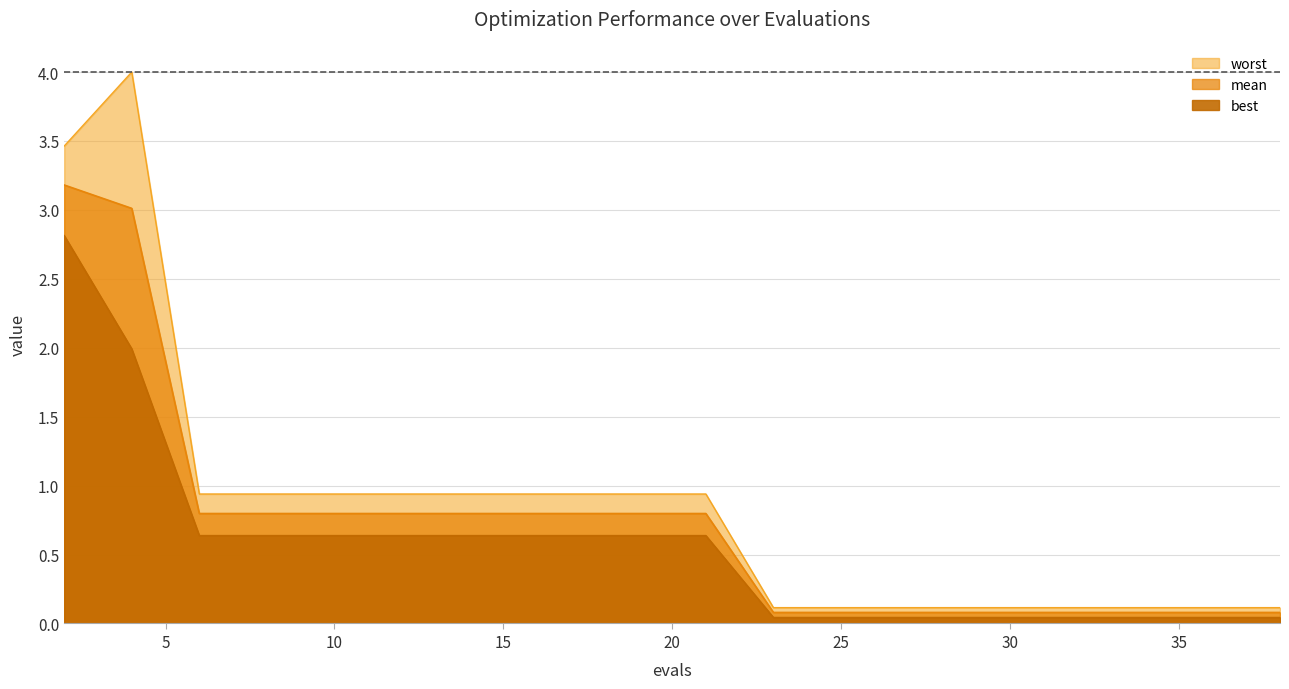

At how many categories does at least one series exceed 0?

20